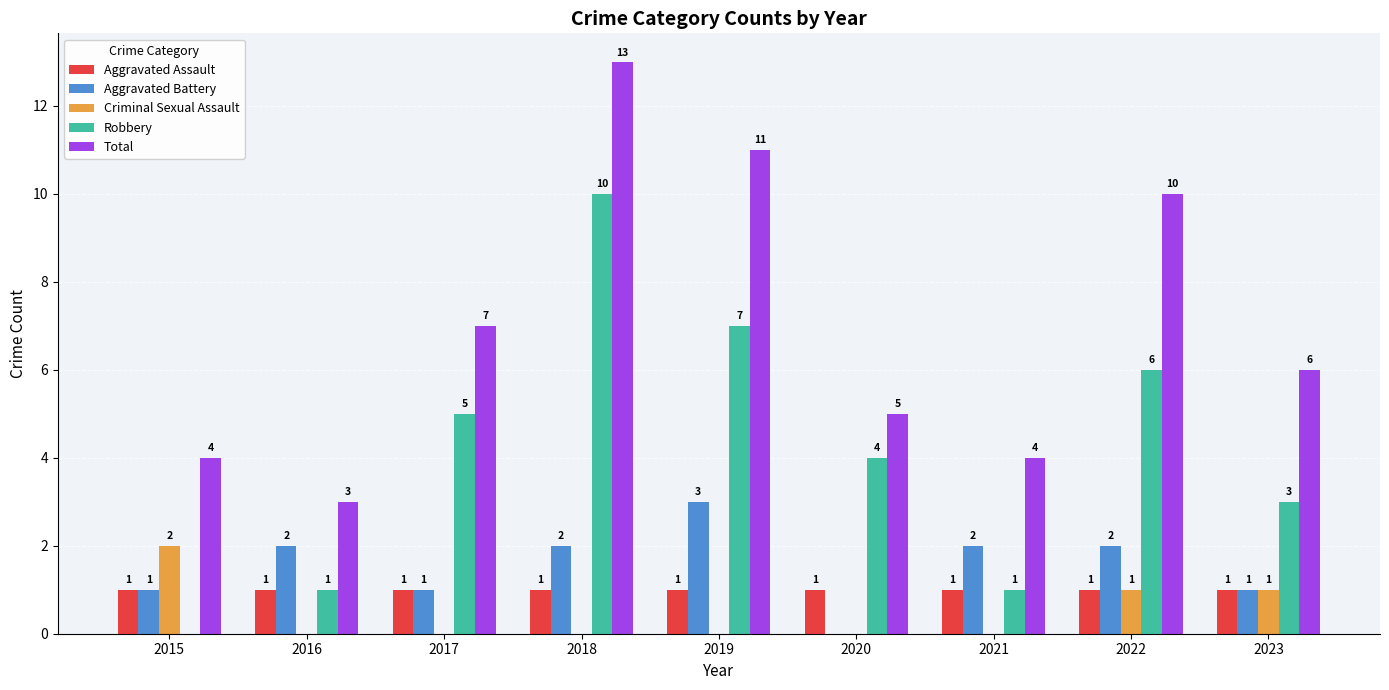

Count the number of categories in the chart.

9